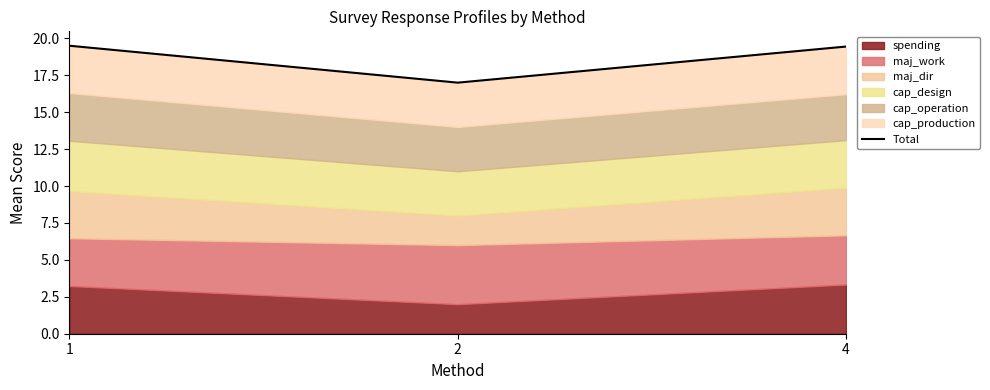

What is the minimum value shown in the chart?

17.0